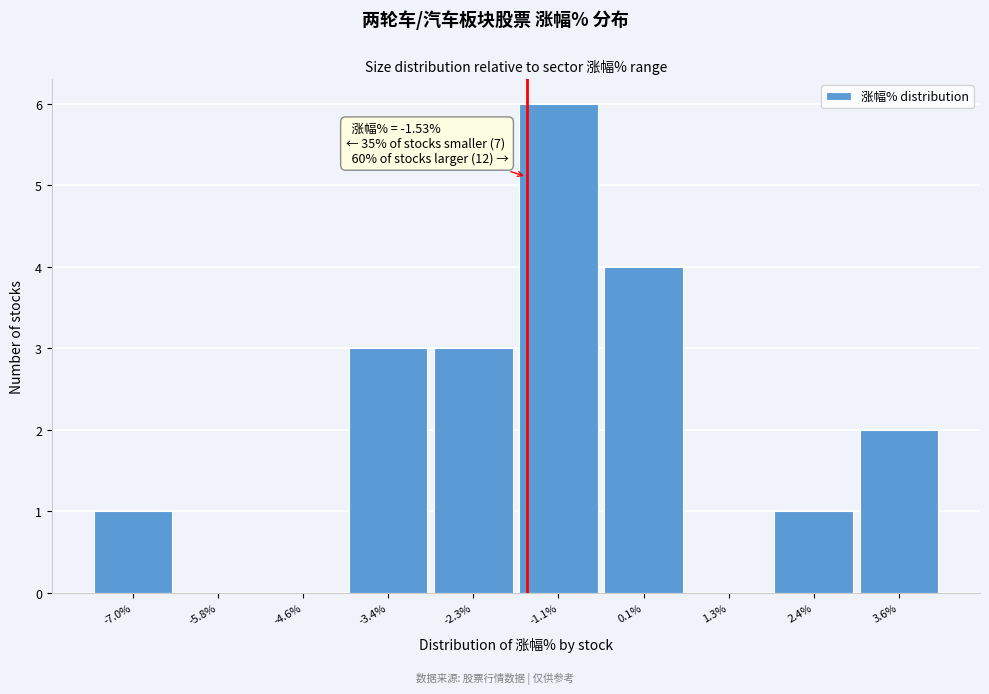

Which range on the x-axis has the tallest bar?

-1.6 to -0.6